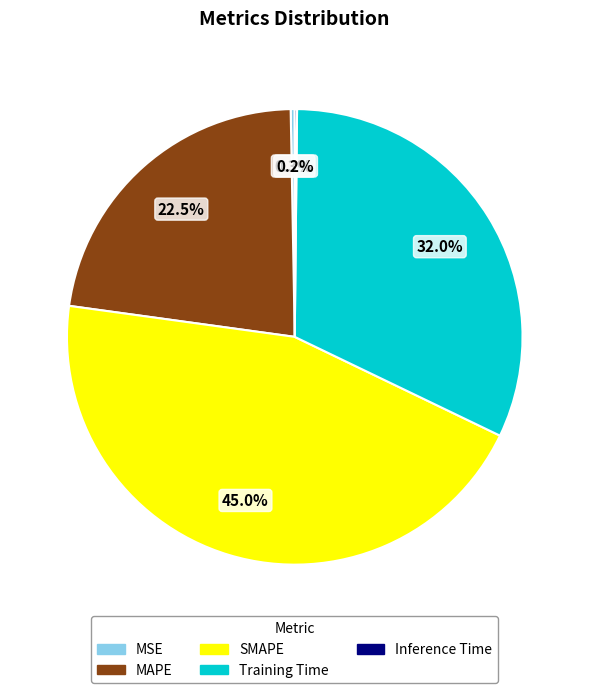

Which category has the biggest portion of the pie?

SMAPE